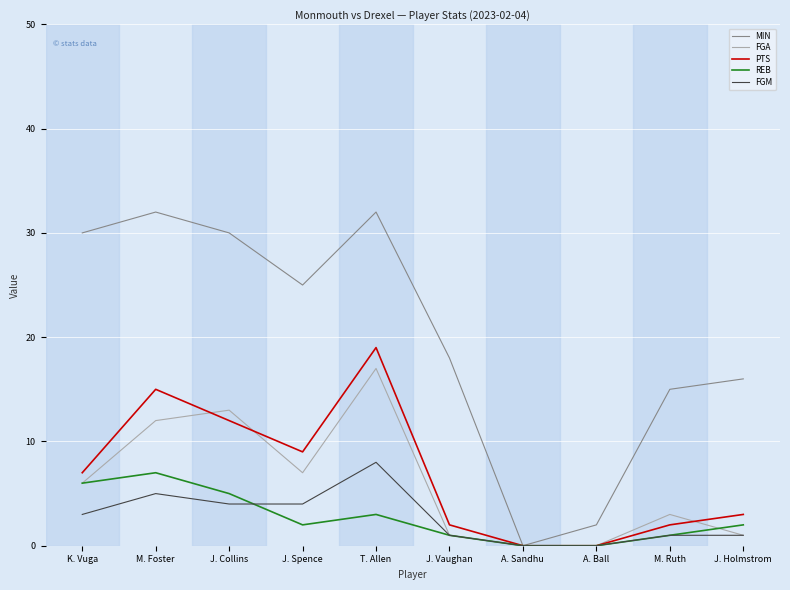

Where is the first local maximum for FGM?

M. Foster